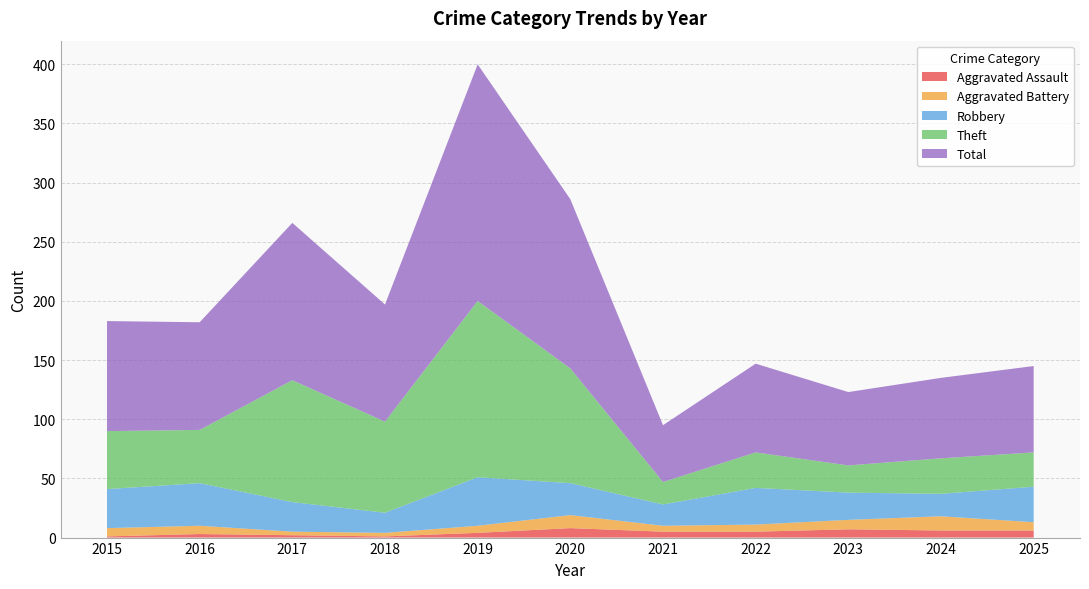

Reading left to right, transcribe all the data shown in this chart.

Aggravated Assault: 1	3	2	1	4	8	5	5	7	6	6
Aggravated Battery: 7	7	3	3	6	11	5	6	8	12	7
Robbery: 33	36	25	17	41	27	18	31	23	19	30
Theft: 49	45	103	77	149	97	19	30	23	30	29
Total: 93	91	133	99	200	143	48	75	62	68	73